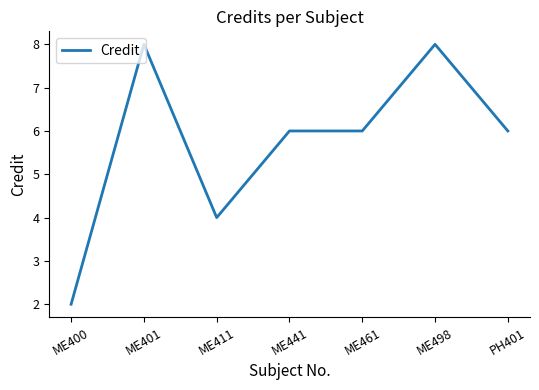

At which category does the data reach its first local valley?

ME411